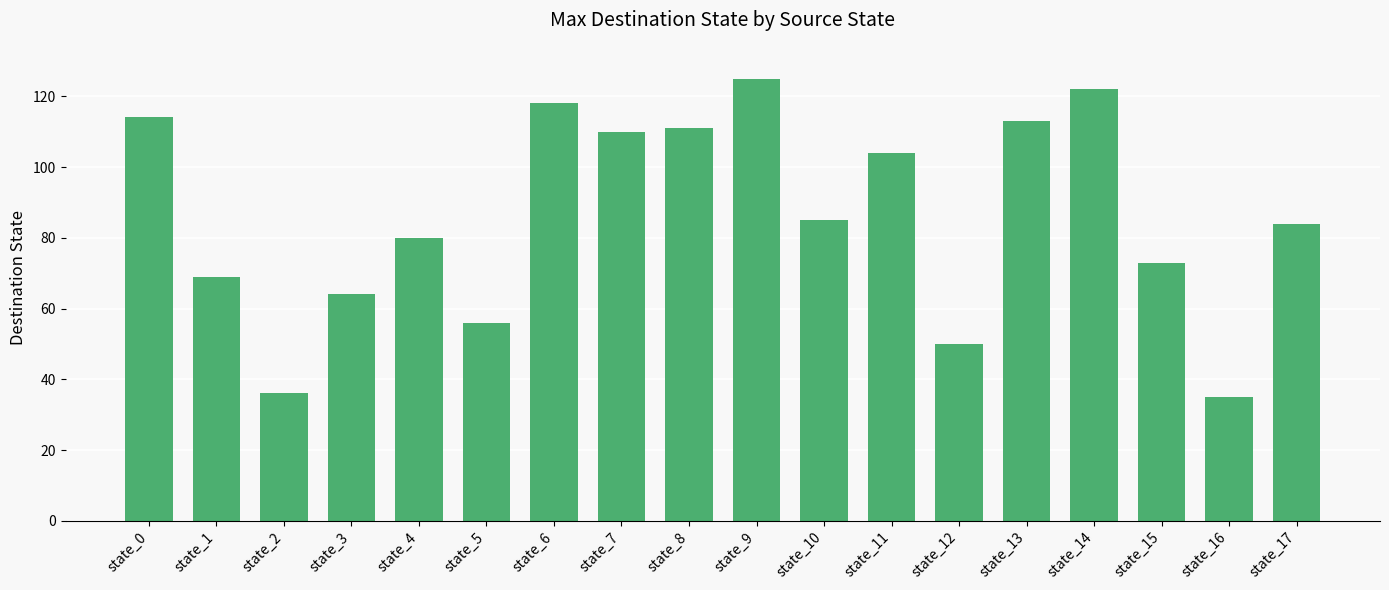

How many bars are there in total?

18